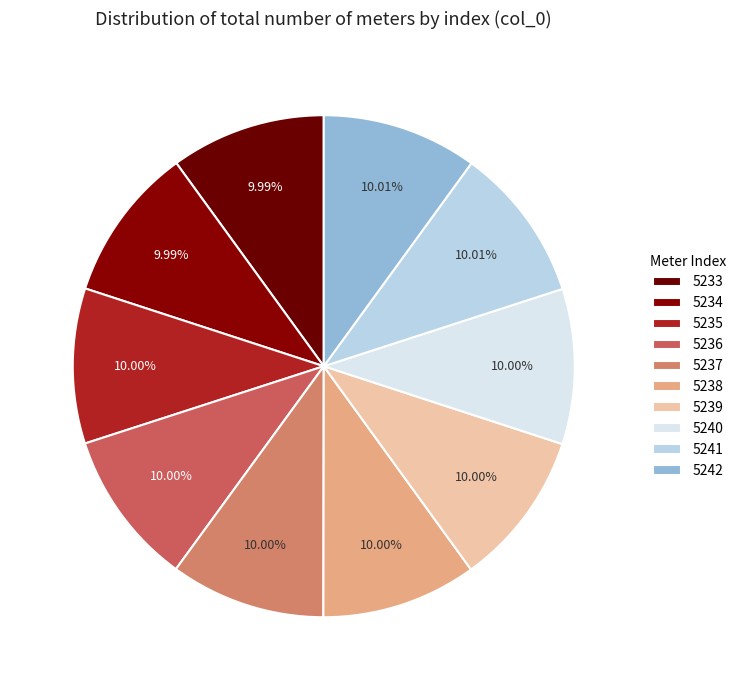

To the nearest percent, what percentage of the pie is 5239?

10%